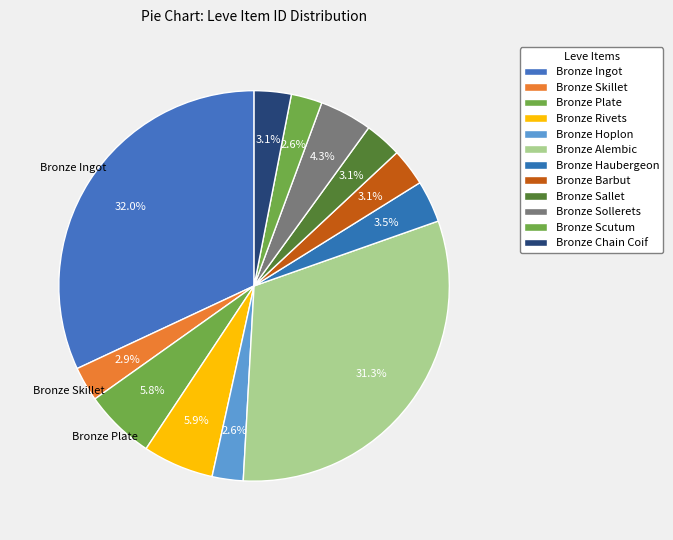

Count the number of slices in the pie.

12